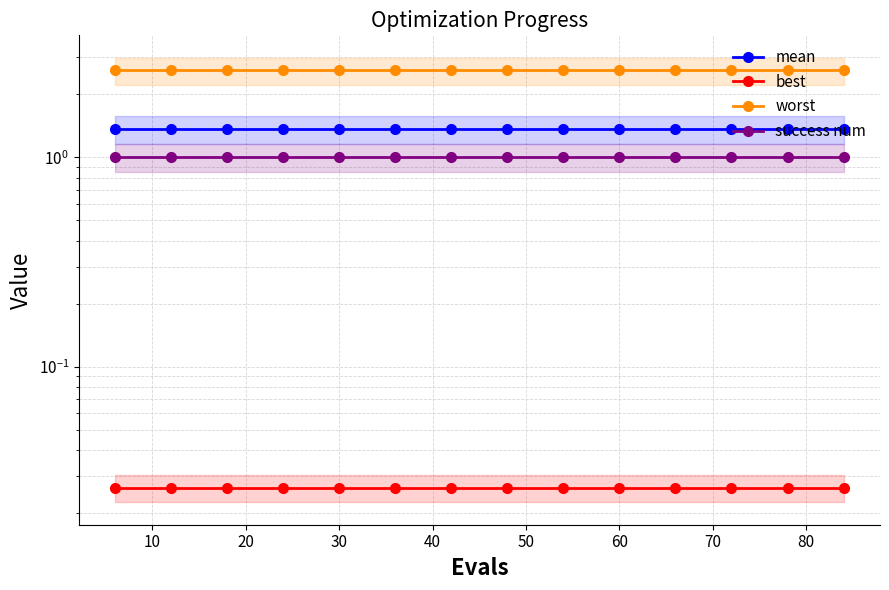

True or false: success num has more than 2 points higher than both neighbors.

False